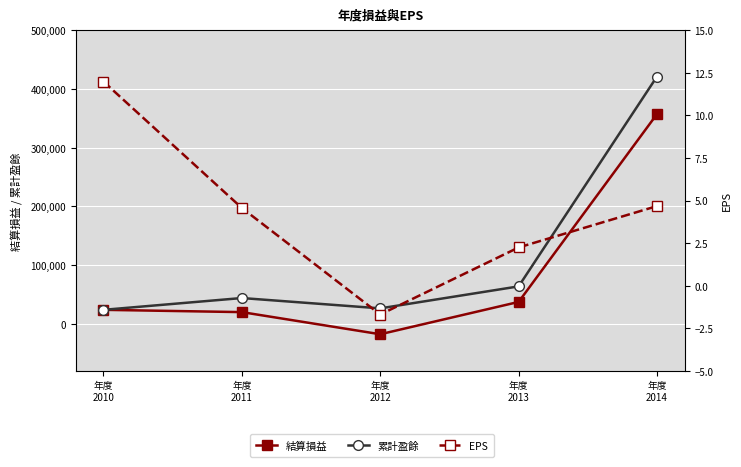

What is the difference between the highest and lowest values at 年度
2011?

44064.4